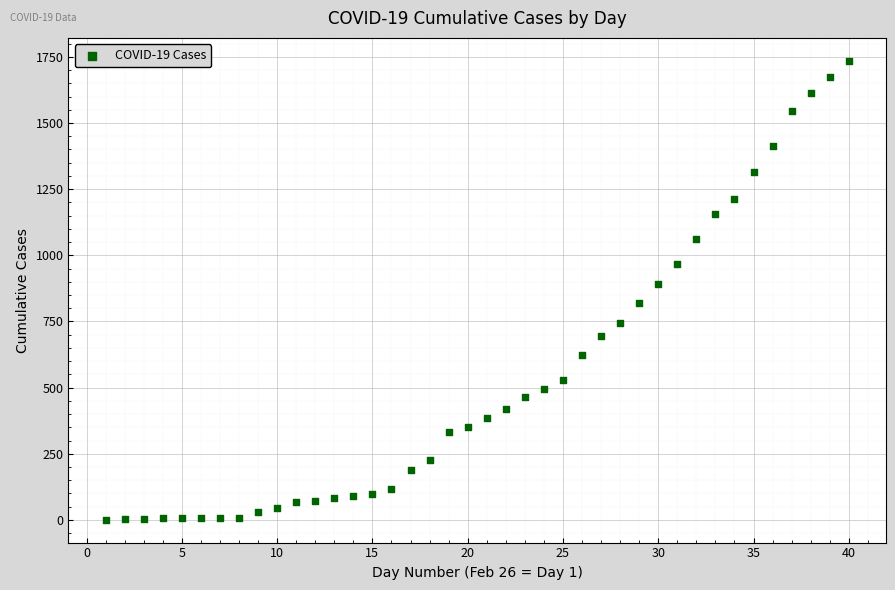

What Y value in the scatter plot is closest to 868?

892